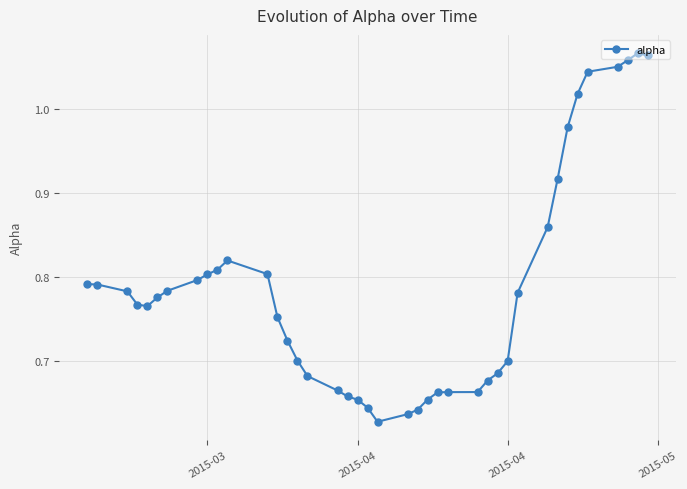

What is the difference between the second highest and minimum values?

0.4